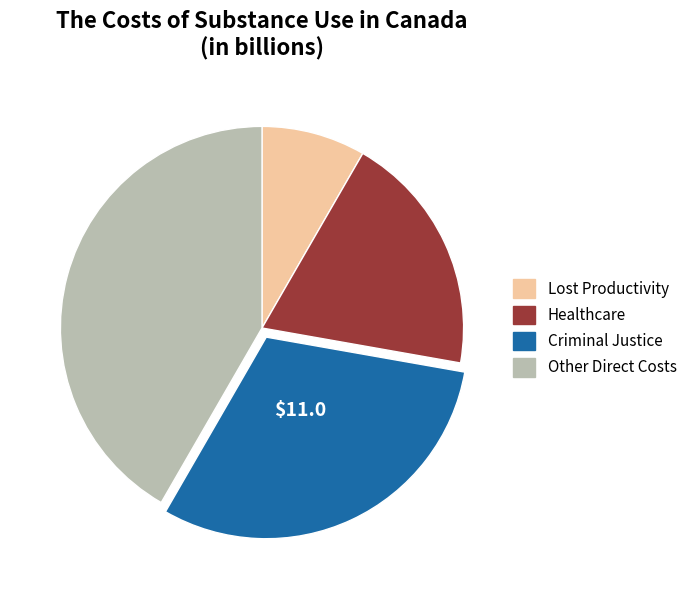

Approximately how many times larger is the value at Lost Productivity compared to Healthcare?

0.4